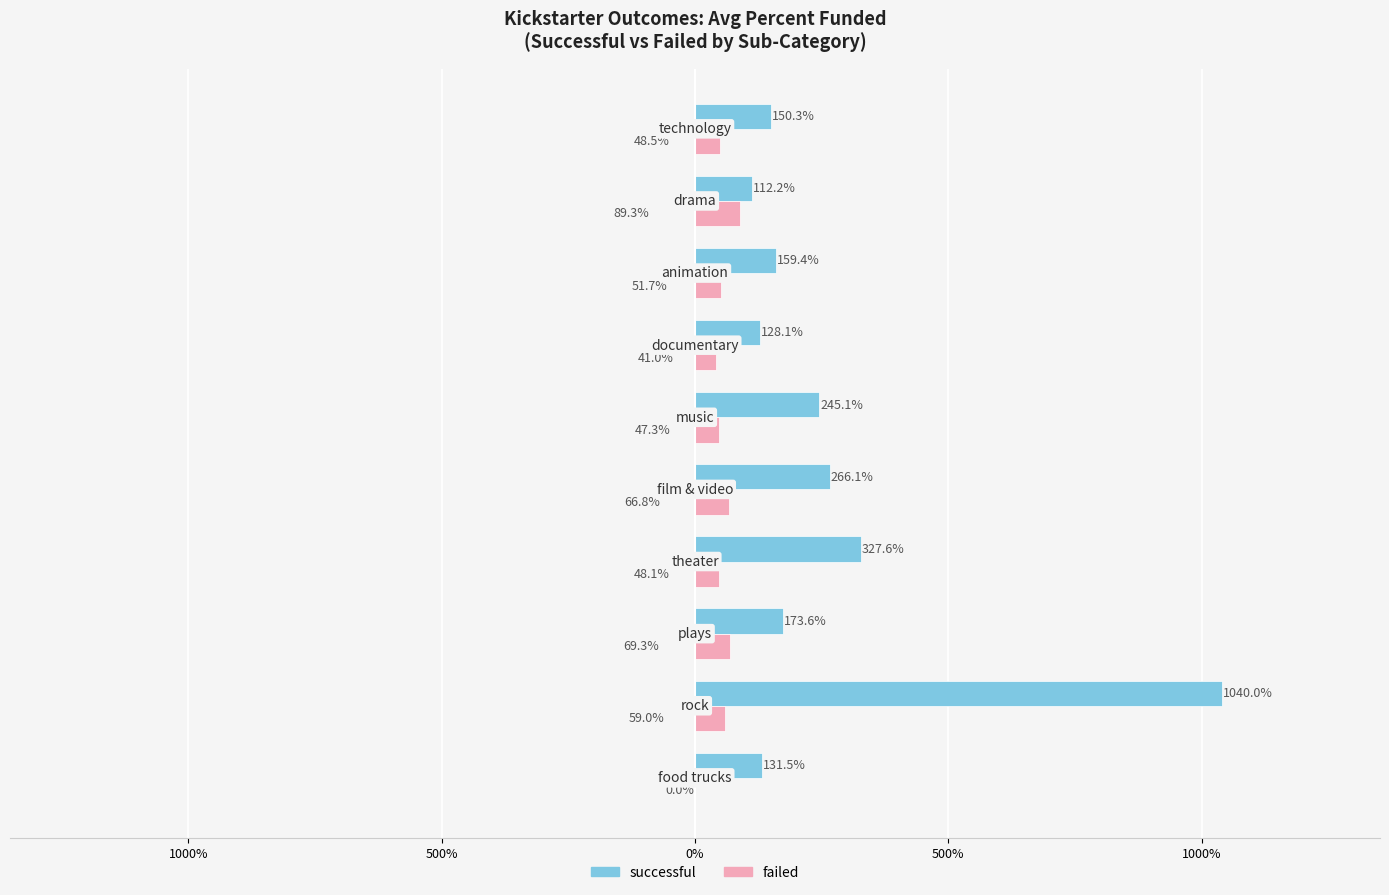

Reading right to left, what are all the values shown in this chart?

successful: 150.3	112.2	159.4	128.1	245.1	266.1	327.6	173.6	1040.0	131.5
failed: 48.5	89.3	51.7	41.0	47.3	66.8	48.1	69.3	59.0	0.0